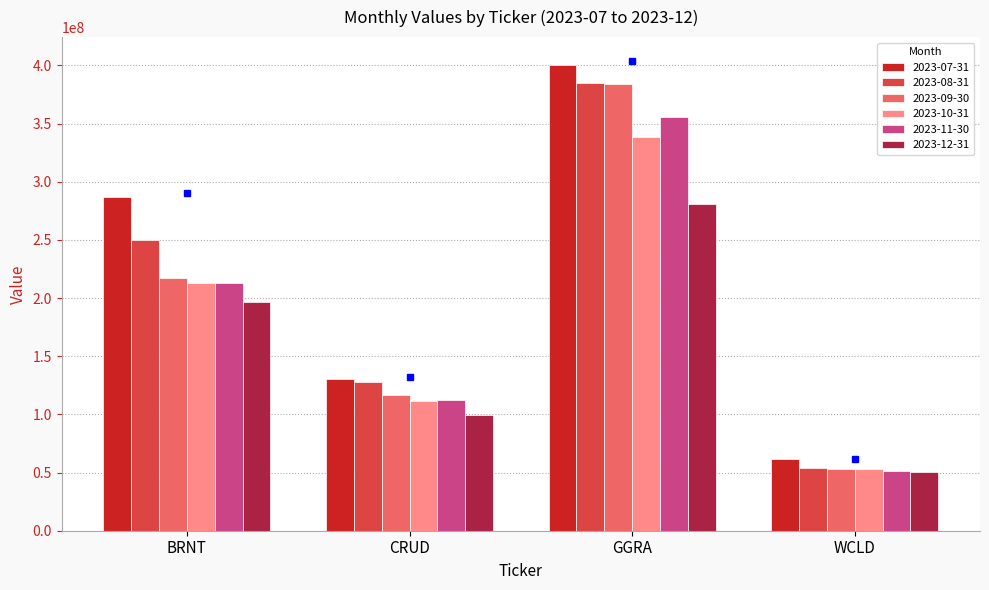

Between BRNT and WCLD, which series saw the biggest shift?

2023-07-31